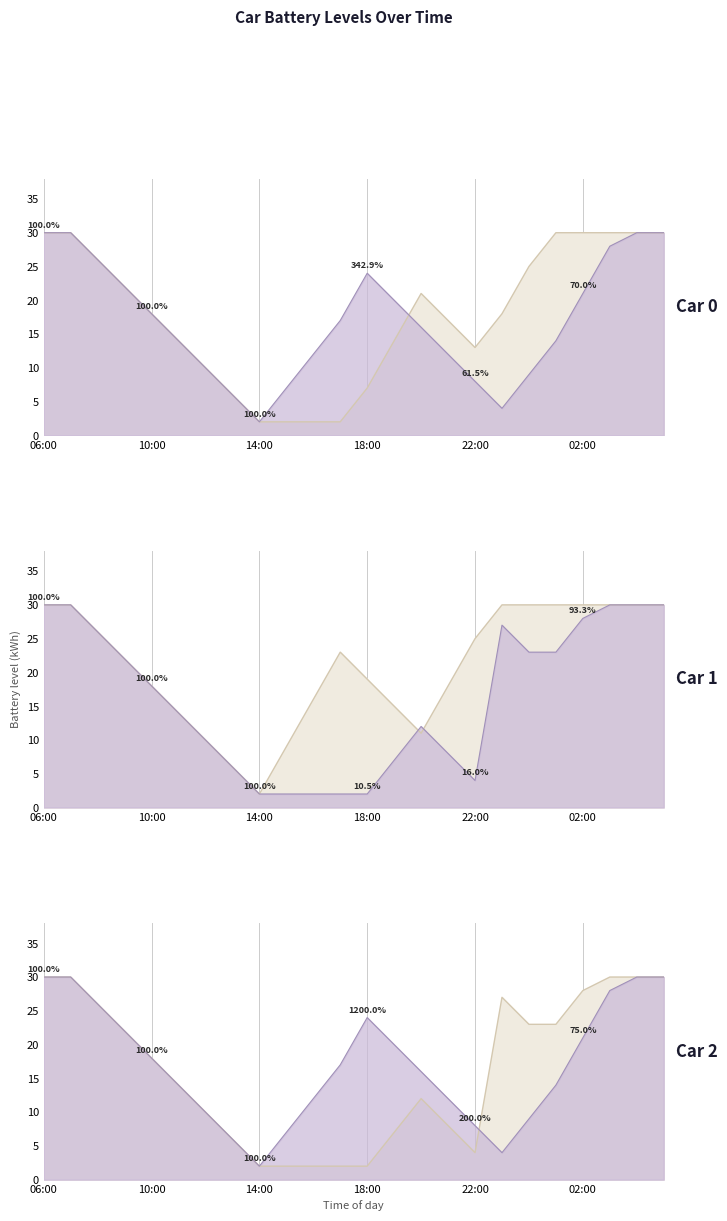

At how many categories does at least one series exceed 21?

14